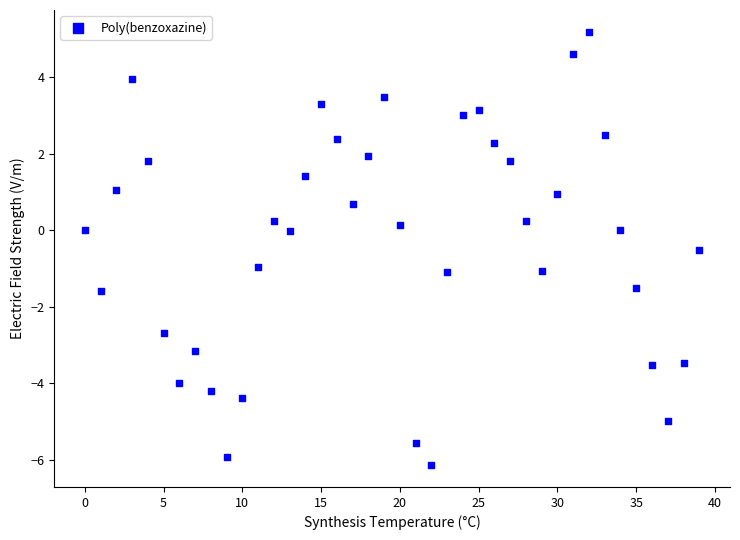

What is the range of Y values (max minus min)?

11.3